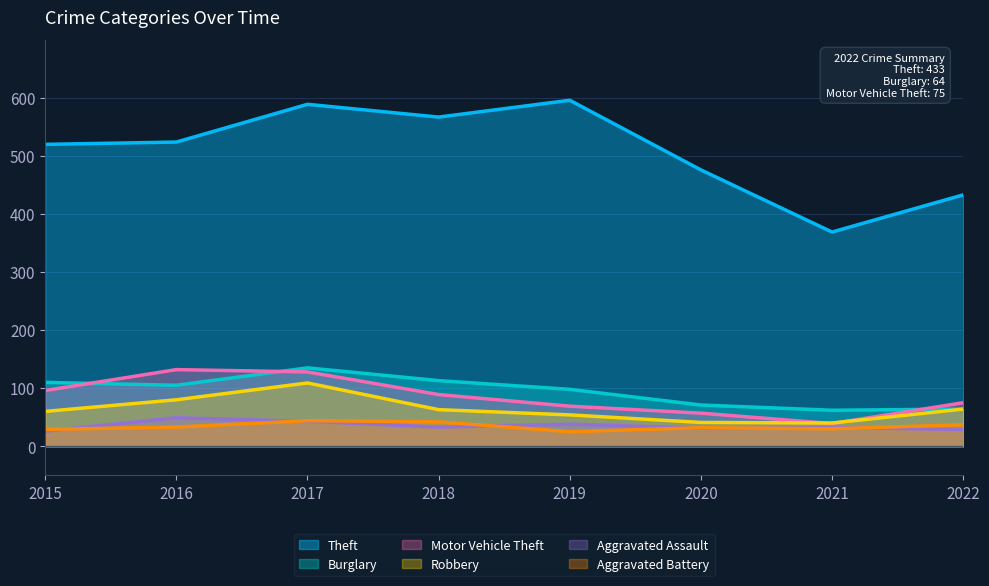

What is the highest value of the Aggravated Battery series?

44